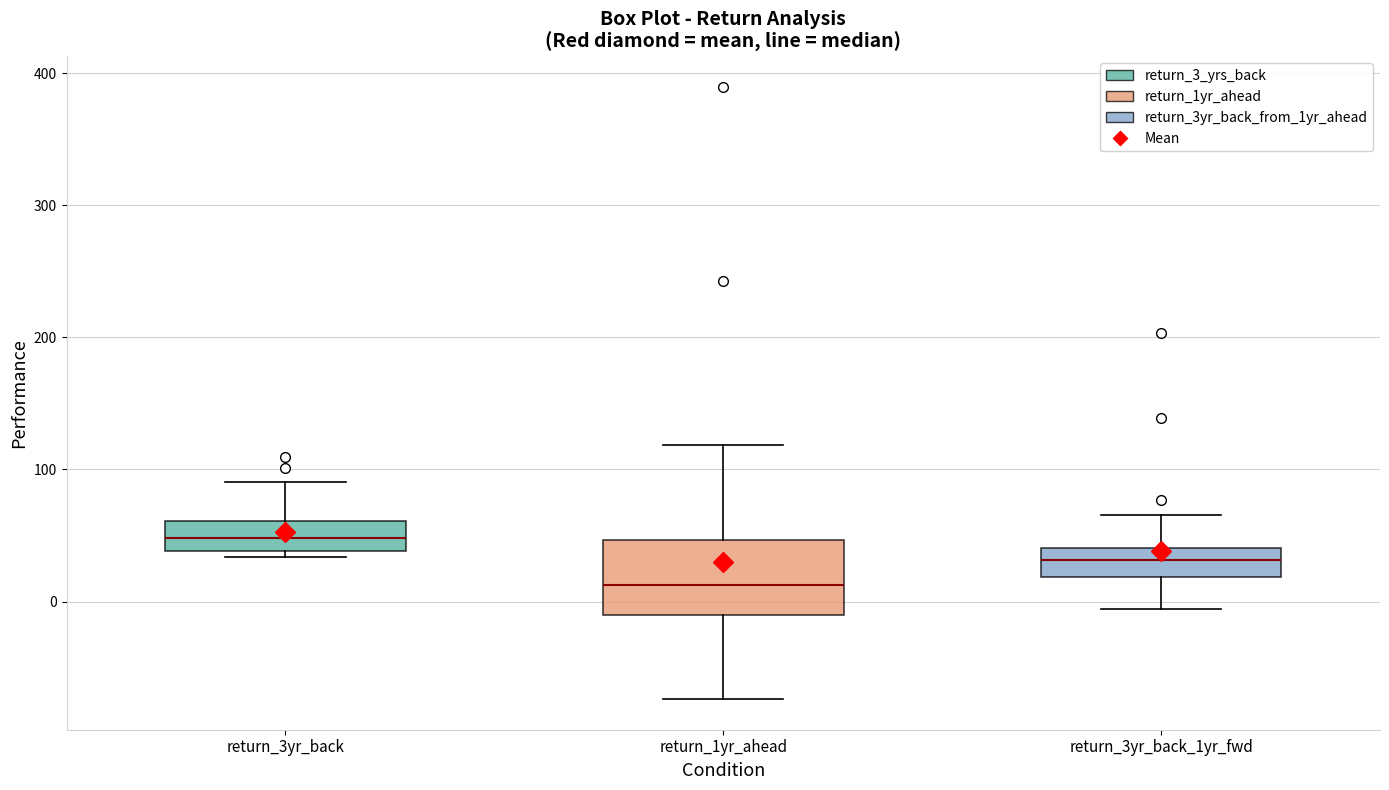

Where is the upper edge of the box for return_3yr_back on the y-axis? The values are not printed on the chart, so give them approximately, as read against the axis.

60